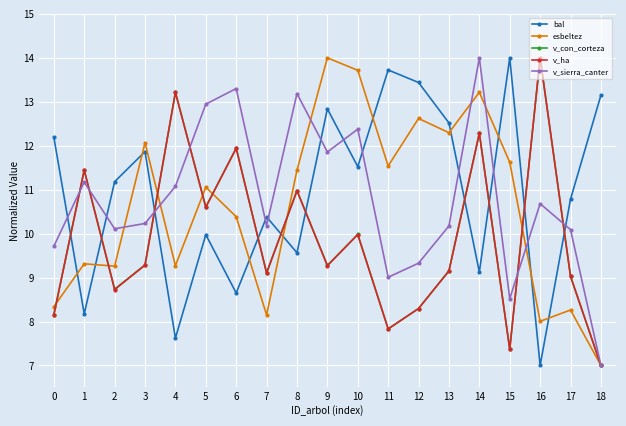

Reading left to right, transcribe all the data shown in this chart.

bal: 0=12.2	1=8.2	2=11.2	3=11.9	4=7.6	5=10.0	6=8.6	7=10.4	8=9.6	9=12.8	10=11.5	11=13.7	12=13.4	13=12.5	14=9.1	15=14.0	16=7.0	17=10.8	18=13.1
esbeltez: 0=8.3	1=9.3	2=9.3	3=12.1	4=9.3	5=11.1	6=10.4	7=8.1	8=11.4	9=14.0	10=13.7	11=11.5	12=12.6	13=12.3	14=13.2	15=11.6	16=8.0	17=8.3	18=7.0
v_con_corteza: 0=8.2	1=11.4	2=8.7	3=9.3	4=13.2	5=10.6	6=11.9	7=9.1	8=11.0	9=9.3	10=10.0	11=7.8	12=8.3	13=9.2	14=12.3	15=7.4	16=14.0	17=9.0	18=7.0
v_ha: 0=8.2	1=11.4	2=8.7	3=9.3	4=13.2	5=10.6	6=11.9	7=9.1	8=11.0	9=9.3	10=10.0	11=7.8	12=8.3	13=9.1	14=12.3	15=7.4	16=14.0	17=9.0	18=7.0
v_sierra_canter: 0=9.7	1=11.2	2=10.1	3=10.2	4=11.1	5=12.9	6=13.3	7=10.2	8=13.2	9=11.9	10=12.4	11=9.0	12=9.3	13=10.2	14=14.0	15=8.5	16=10.7	17=10.1	18=7.0